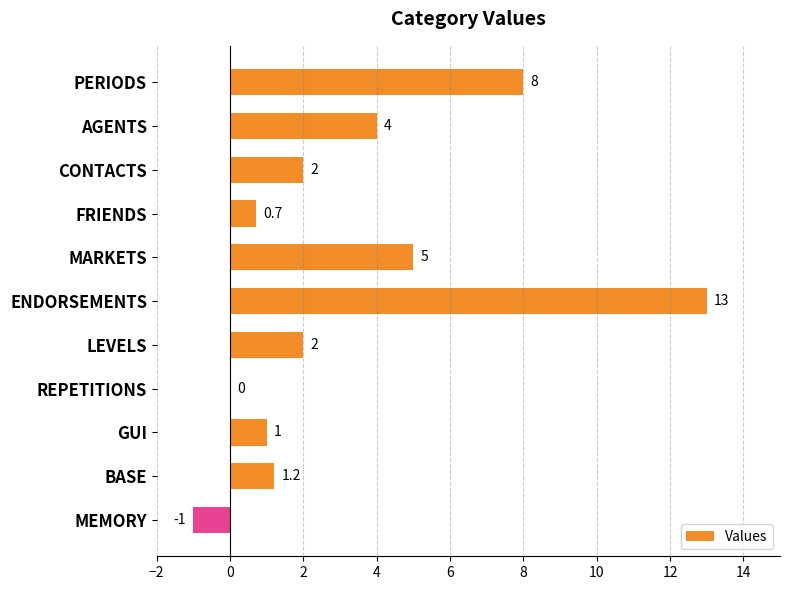

What is the change in value from REPETITIONS to GUI?

+1.0